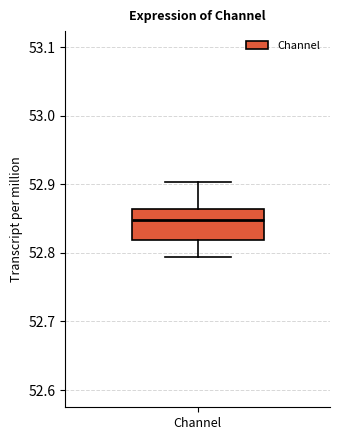

Transcribe this box plot: give where the median line is, the range the box spans, and where the two whiskers end, as read against the y-axis. The values are not printed on the chart, so give them approximately, as read against the axis.

median 52.85, box 52.82 to 52.86, whiskers 52.79 to 52.90